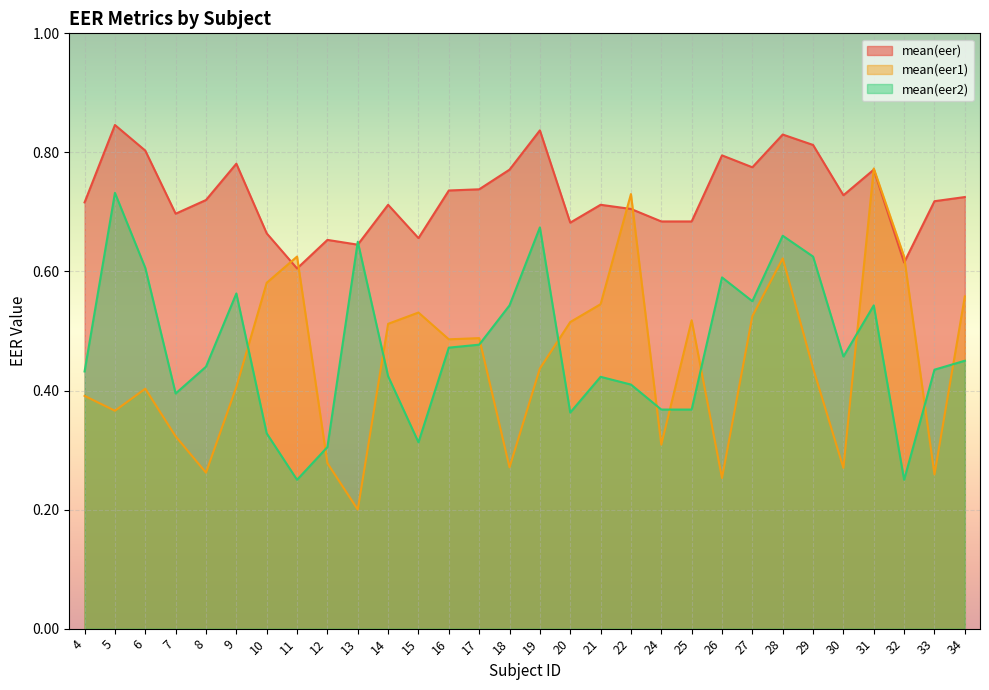

At which category is the sum across all series the highest?

28